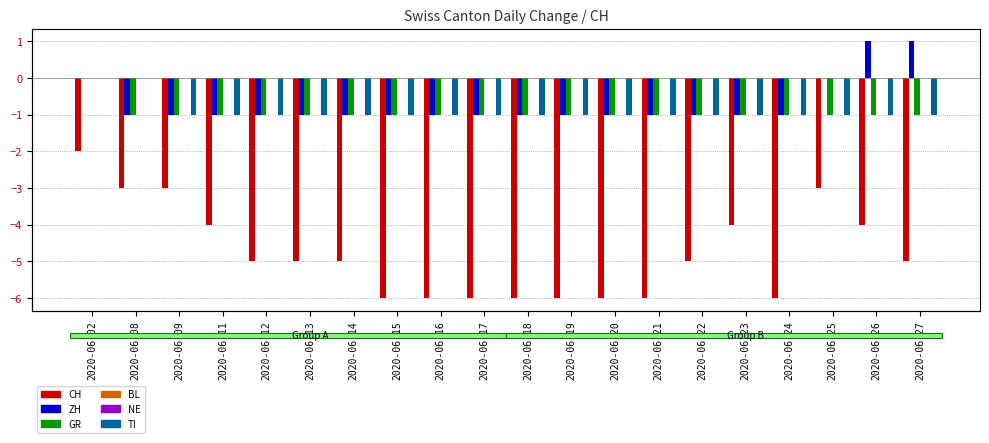

What is the value of the CH bar at the 14th from the left?

-6